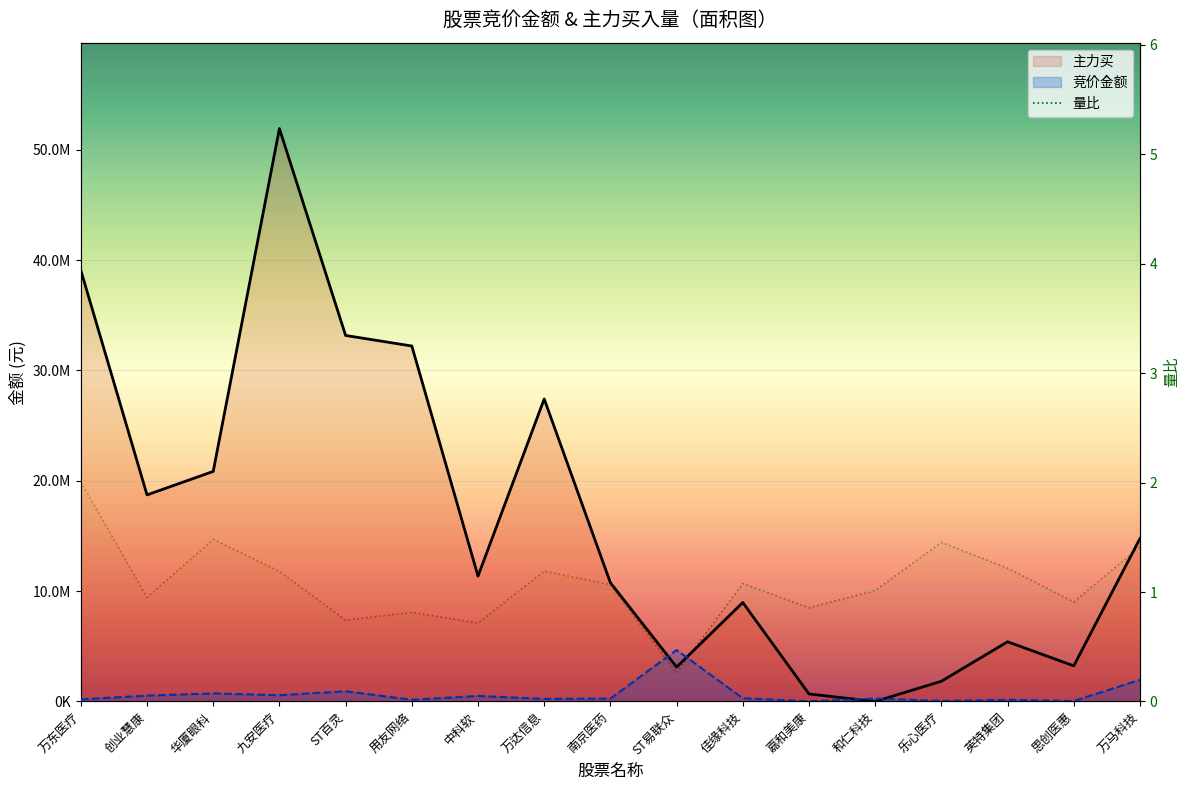

Is it true that 量比 equals 1.0 at 和仁科技?

True